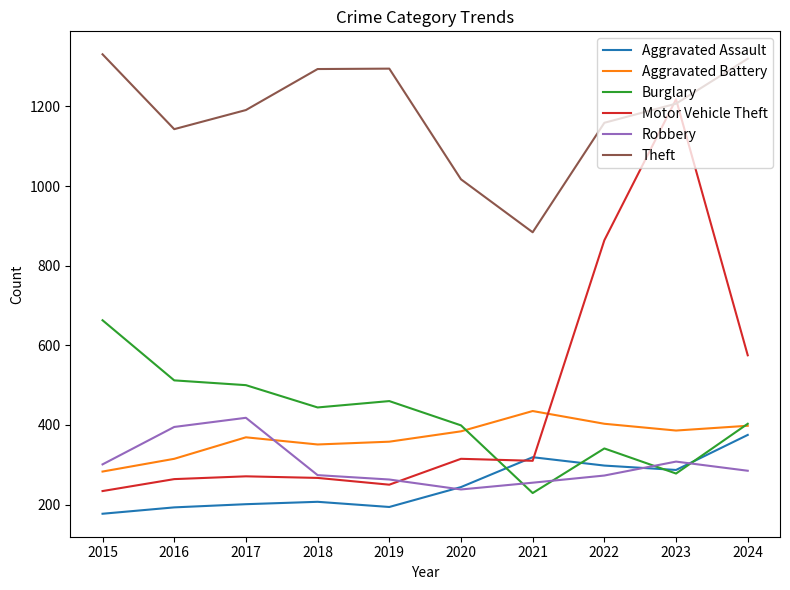

What is the spread (max minus min) of values at 2022?

886